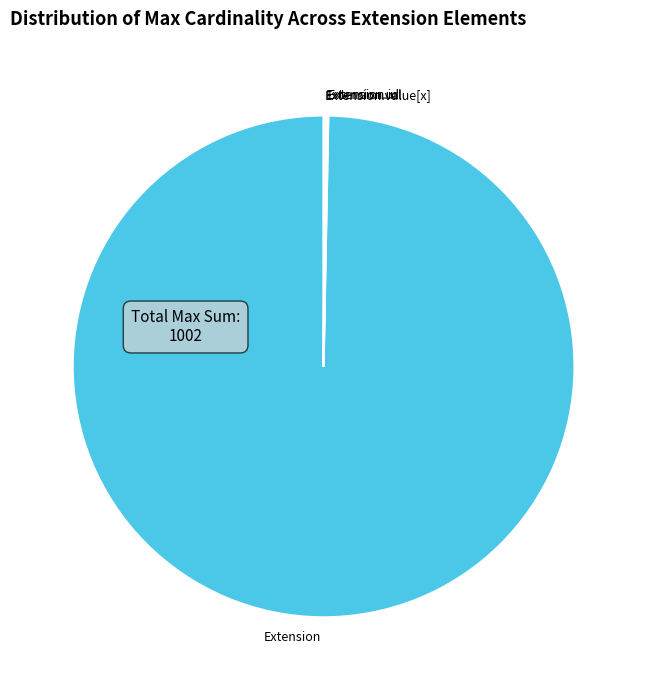

What is the largest slice in the pie chart?

Extension